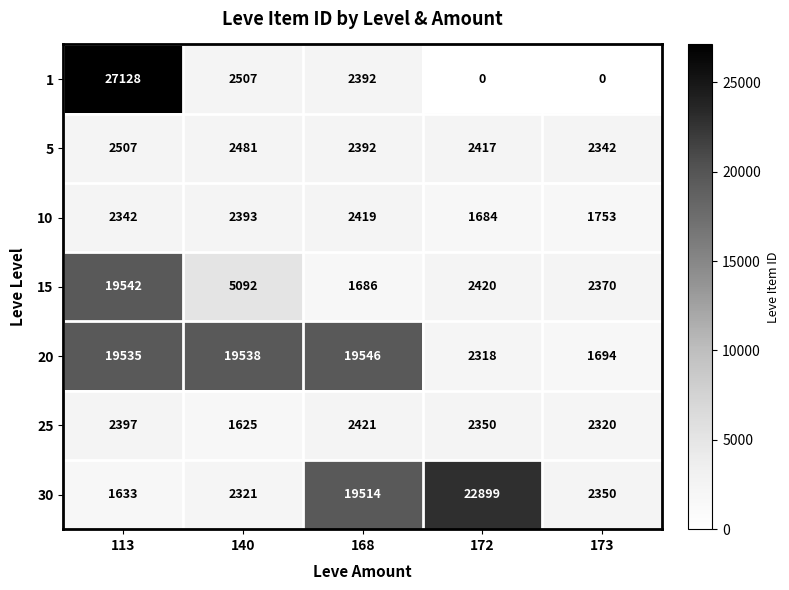

How many categories are shown in the chart?

5